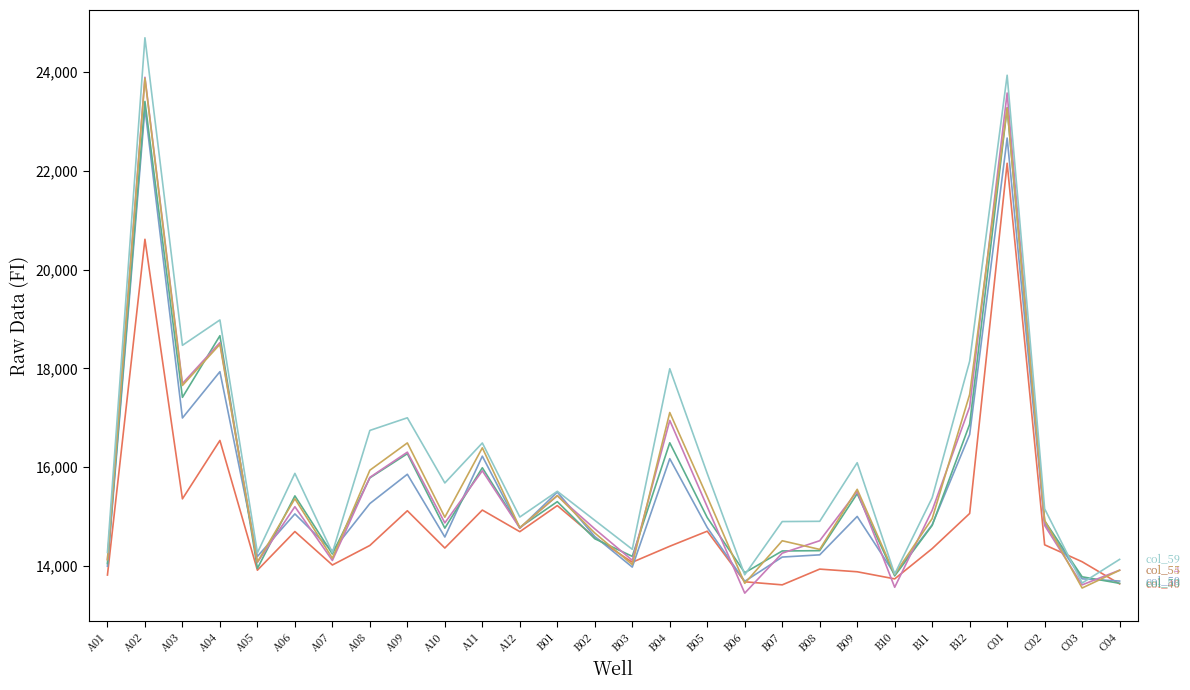

What is the total value across all series at A09?

97047